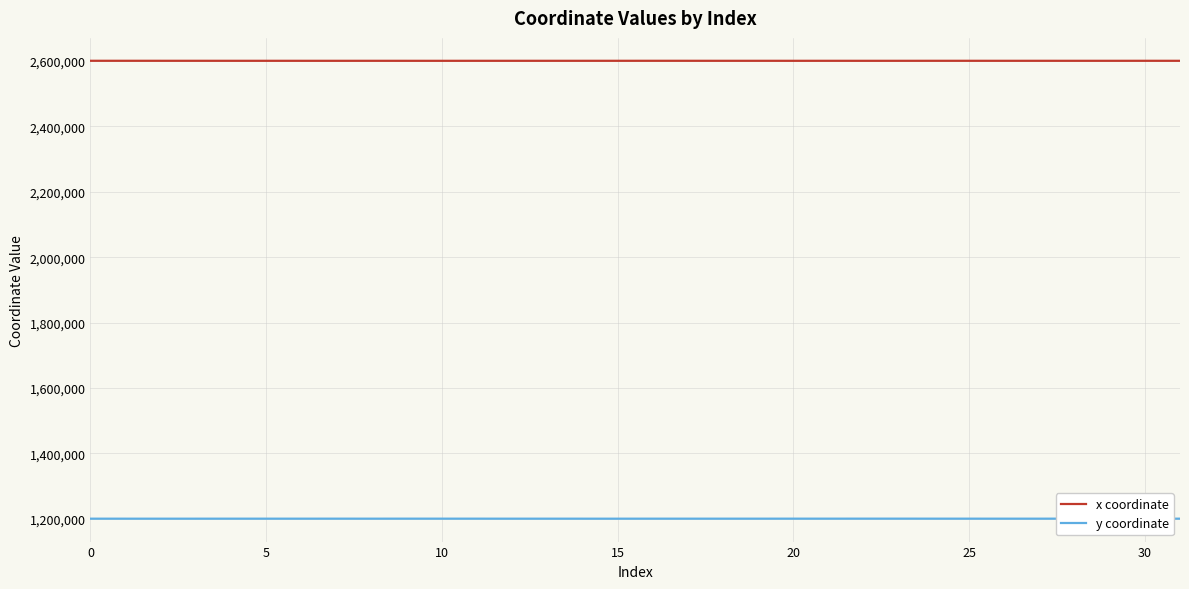

What is the average value of the y coordinate series?

1199648.2